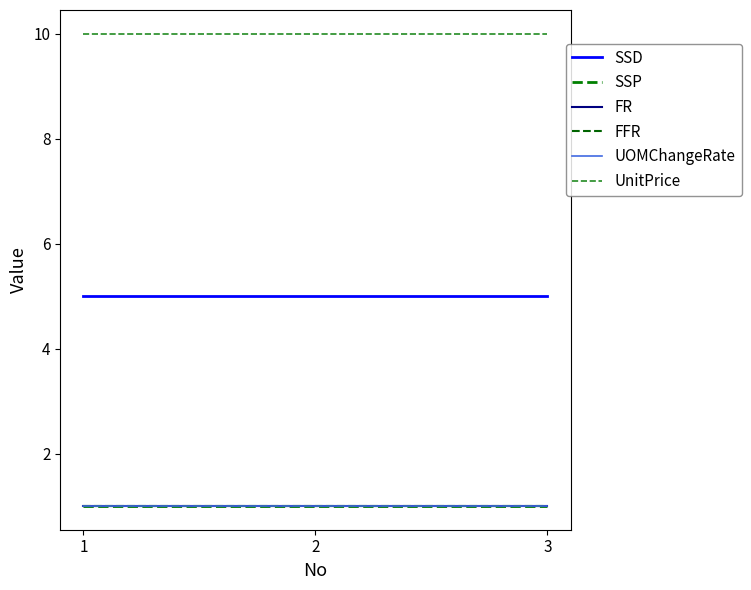

Reading left to right, what are all the values shown in this chart?

SSD: 1=5.0	2=5.0	3=5.0
SSP: 1=1.0	2=1.0	3=1.0
FR: 1=1.0	2=1.0	3=1.0
FFR: 1=1.0	2=1.0	3=1.0
UOMChangeRate: 1=1.0	2=1.0	3=1.0
UnitPrice: 1=10.0	2=10.0	3=10.0